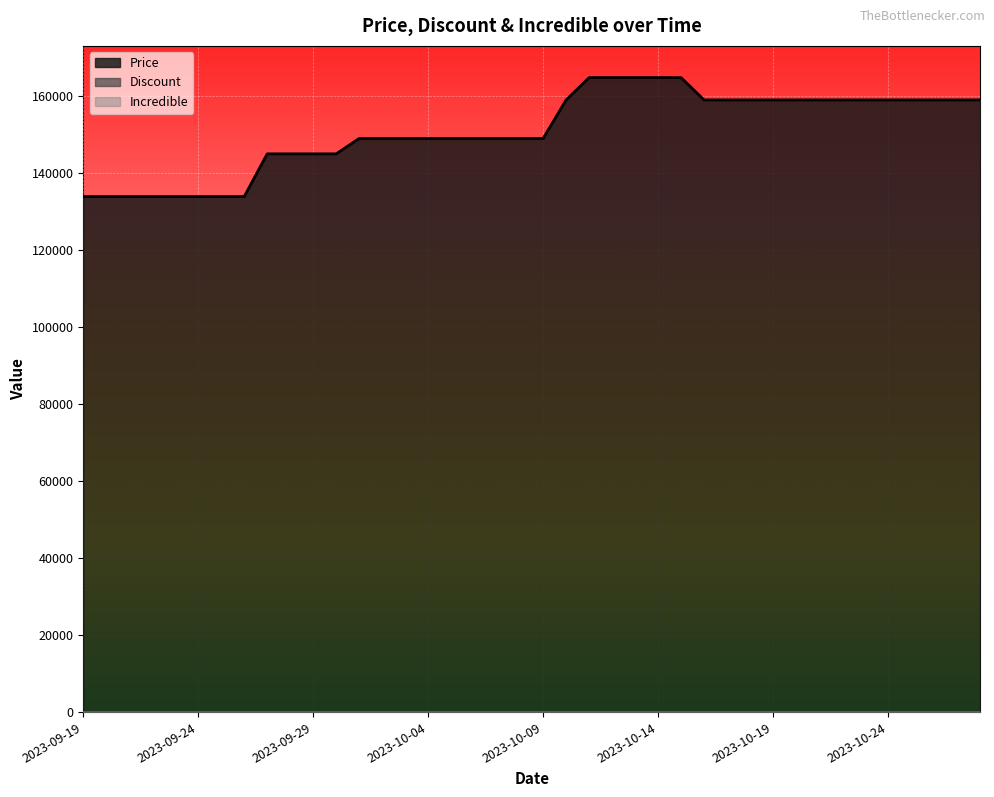

Reading left to right, list all the values displayed in this chart.

Price: 133900	133900	133900	133900	133900	133900	133900	133900	145000	145000	145000	145000	149000	149000	149000	149000	149000	149000	149000	149000	149000	159000	164800	164800	164800	164800	164800	159000	159000	159000	159000	159000	159000	159000	159000	159000	159000	159000	159000	159000
Discount: 21	21	21	30	21	21	21	30	14	14	14	14	11	11	11	11	11	11	11	11	11	6	11	11	11	11	11	34	34	34	34	34	34	34	34	34	34	34	34	34